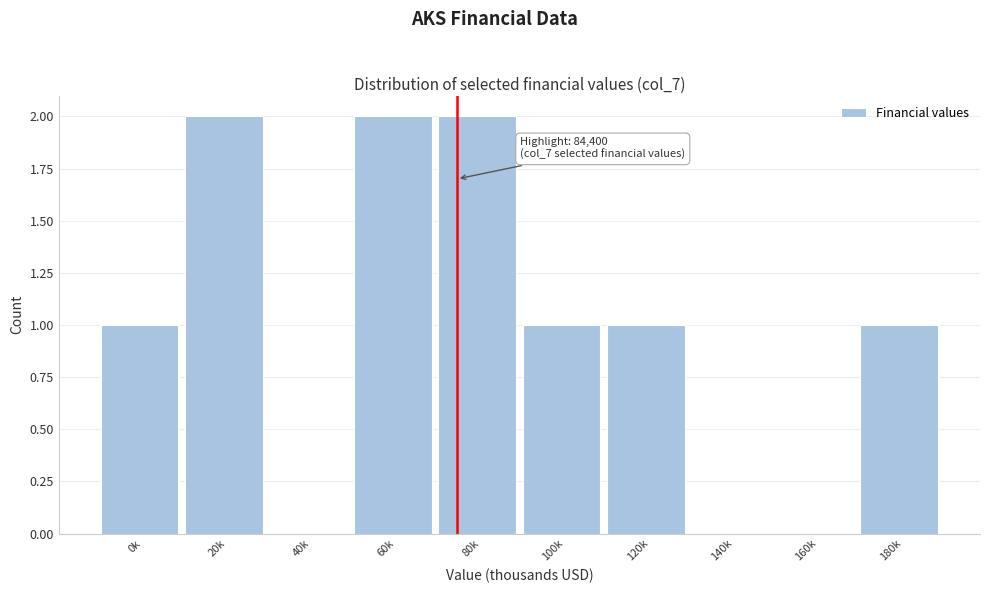

Reading left to right, transcribe all the data shown in this chart.

0k=1	20k=2	40k=0	60k=2	80k=2	100k=1	120k=1	140k=0	160k=0	180k=1